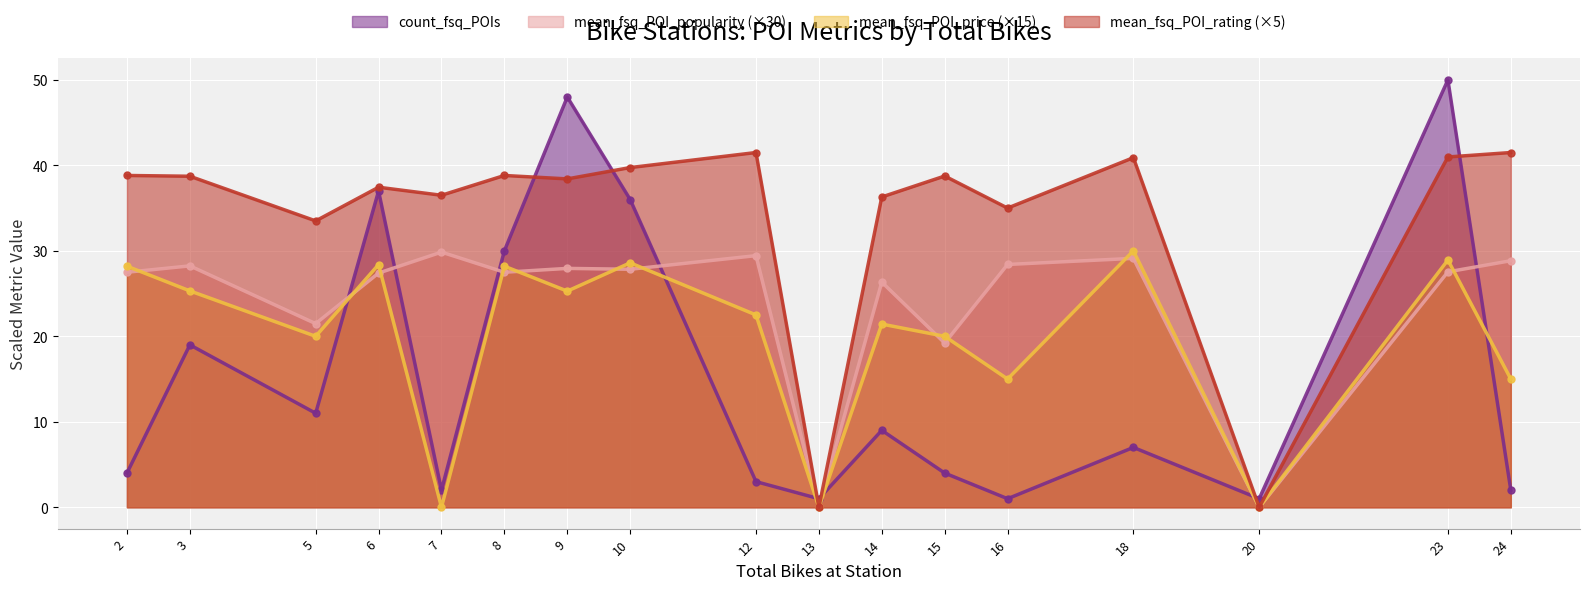

Which series changed the most between 2 and 15?

mean_fsq_POI_popularity (×30)